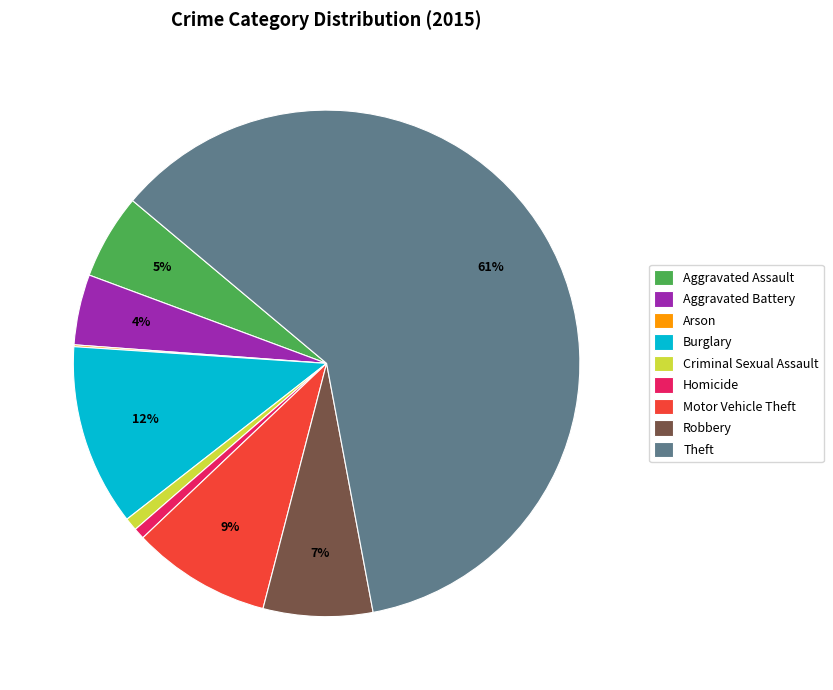

Combined, do Theft and Motor Vehicle Theft account for over 50%?

Yes